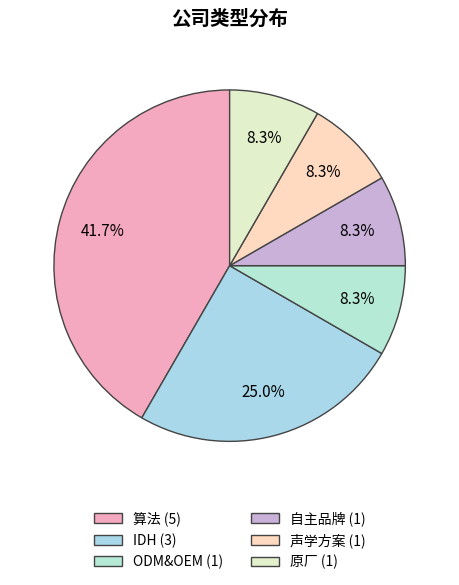

Is there a majority slice in this chart?

No